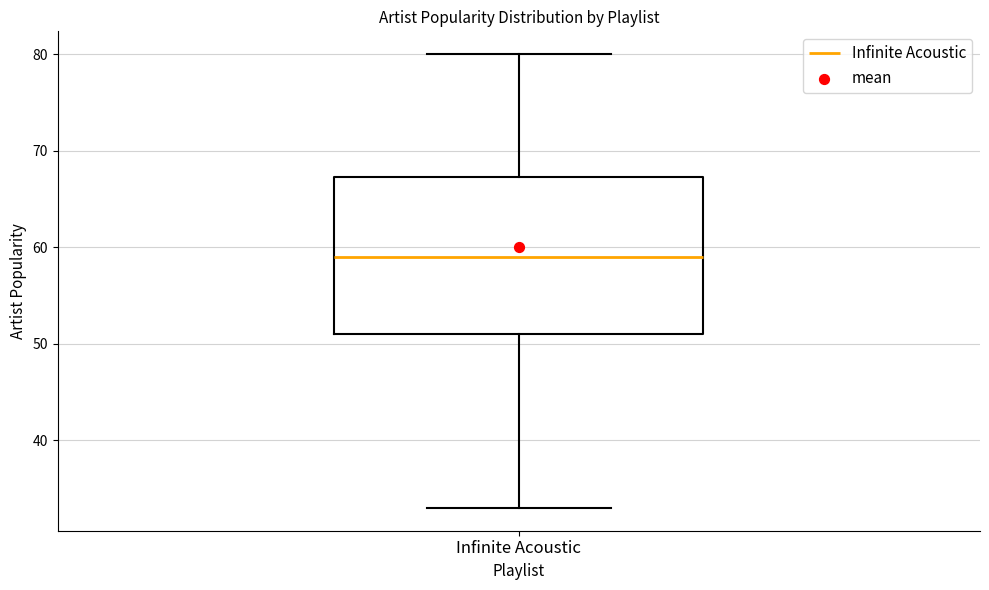

Read this box plot against the y-axis: the position of the median line, the range covered by the box, and the ends of both whiskers. The values are not printed on the chart, so give them approximately, as read against the axis.

median 59, box 51 to 67, whiskers 33 to 80